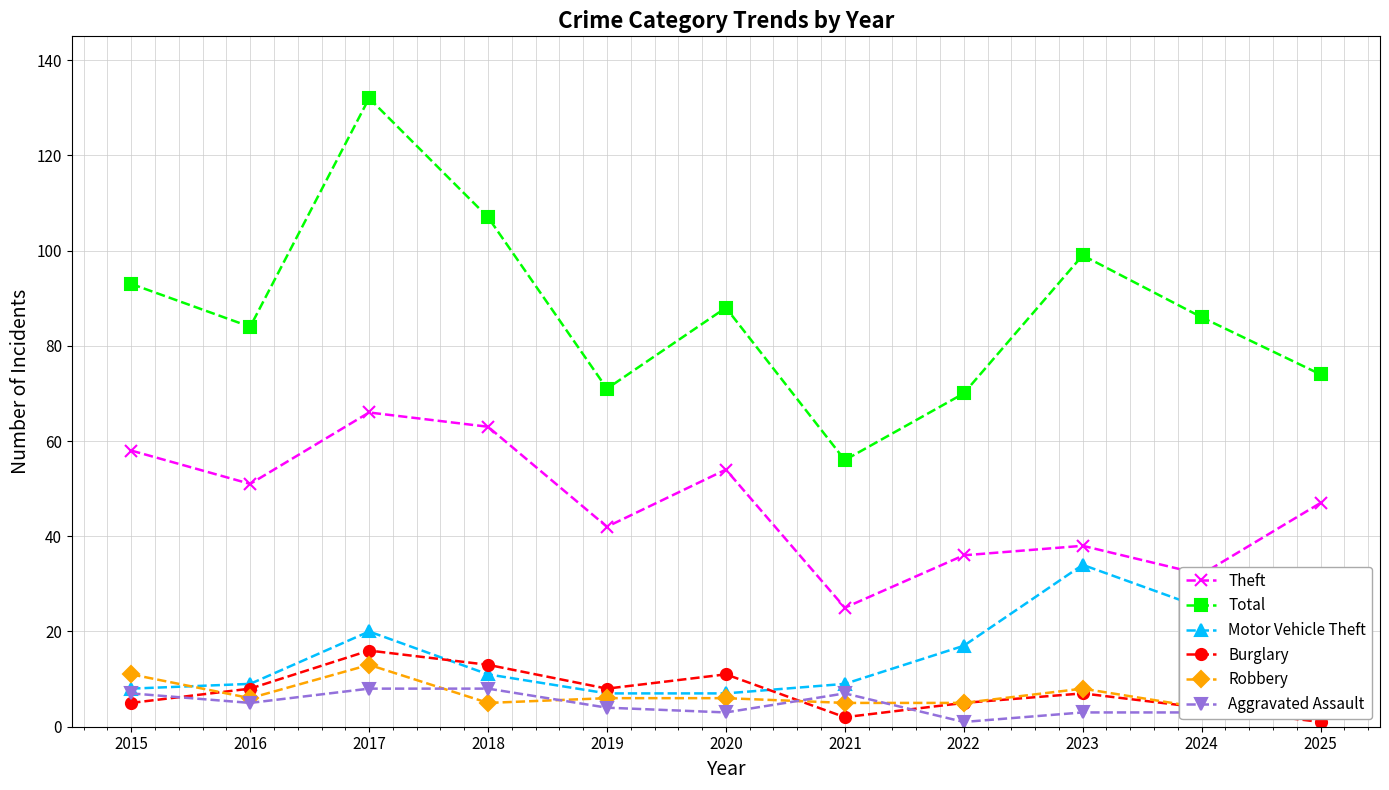

Which category has the lowest value across all series?

2025